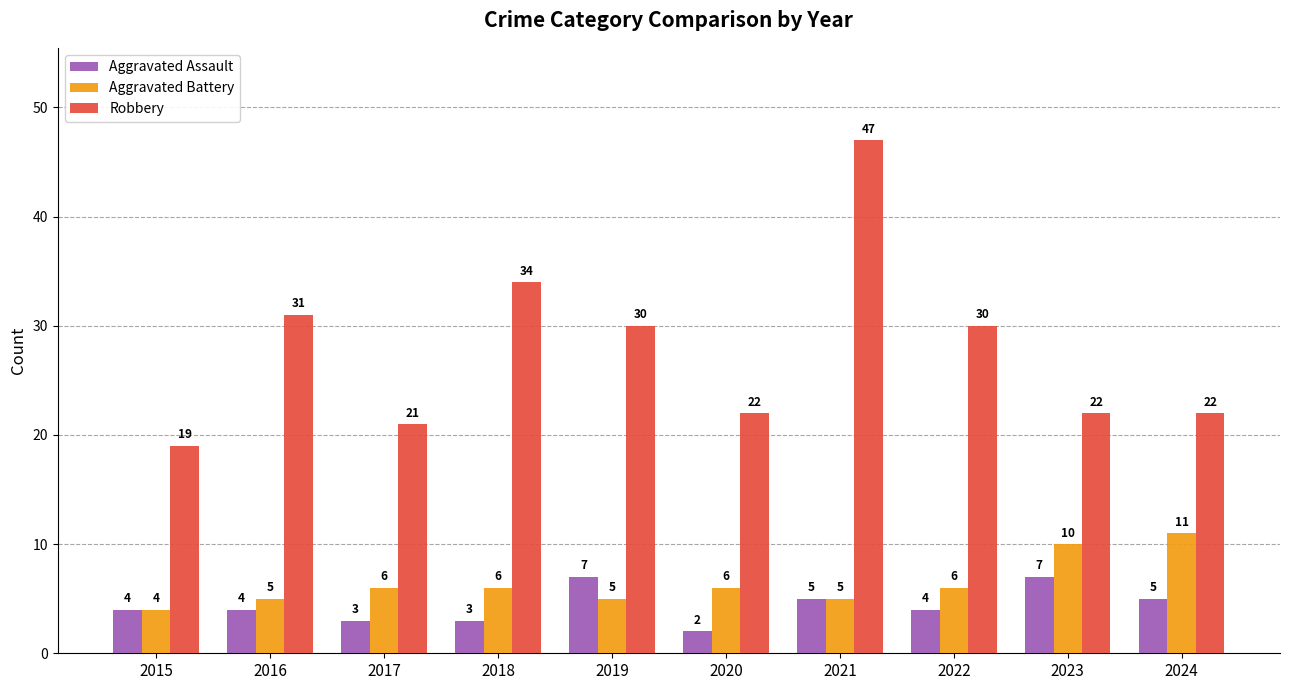

The value of Robbery at 2016 is 53. True or false?

False